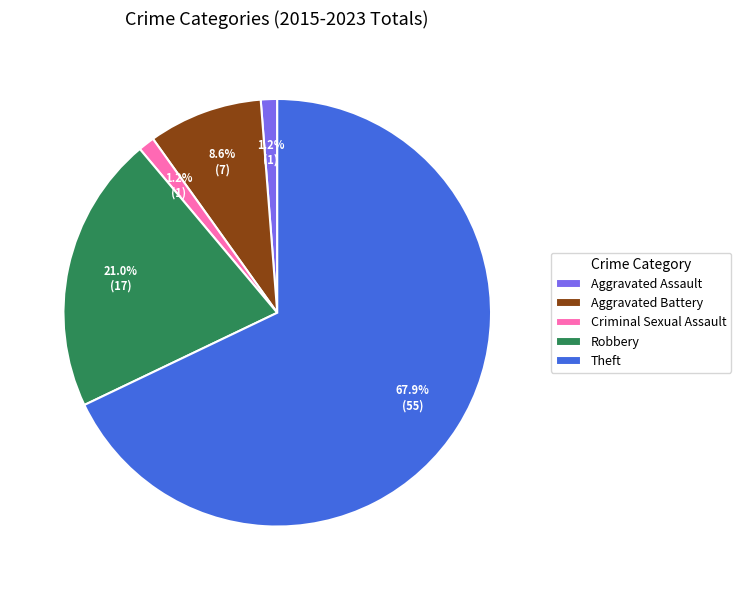

To the nearest percent, what percentage of the pie is Criminal Sexual Assault?

1%